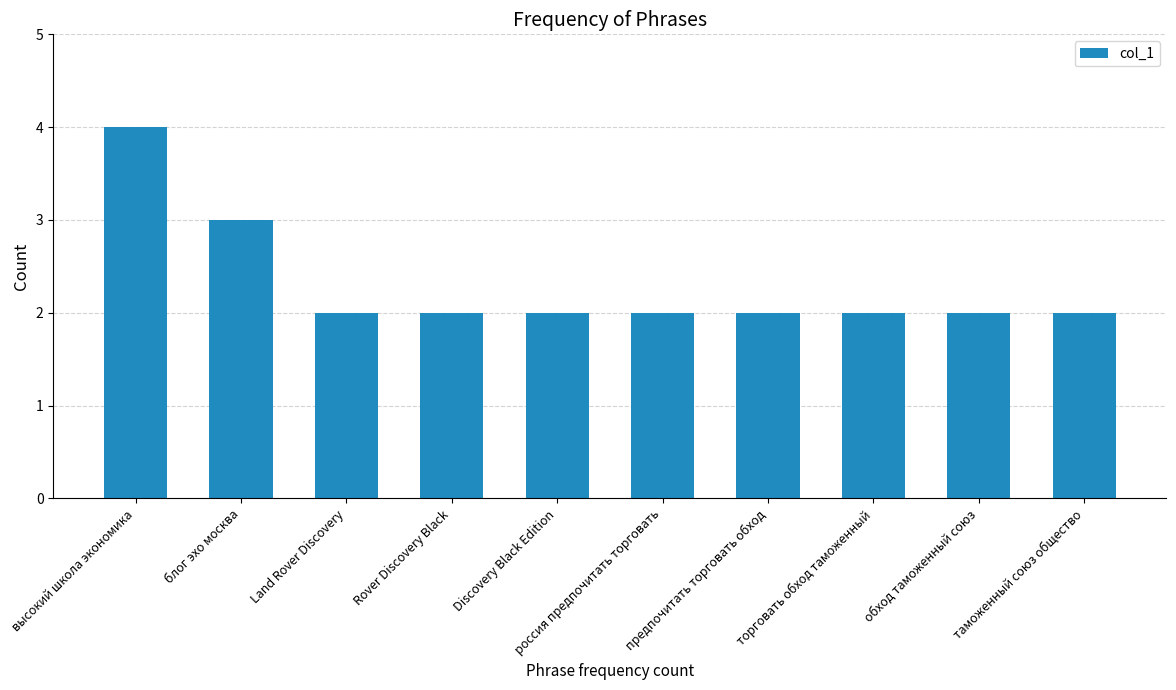

What is the sum of all values?

23